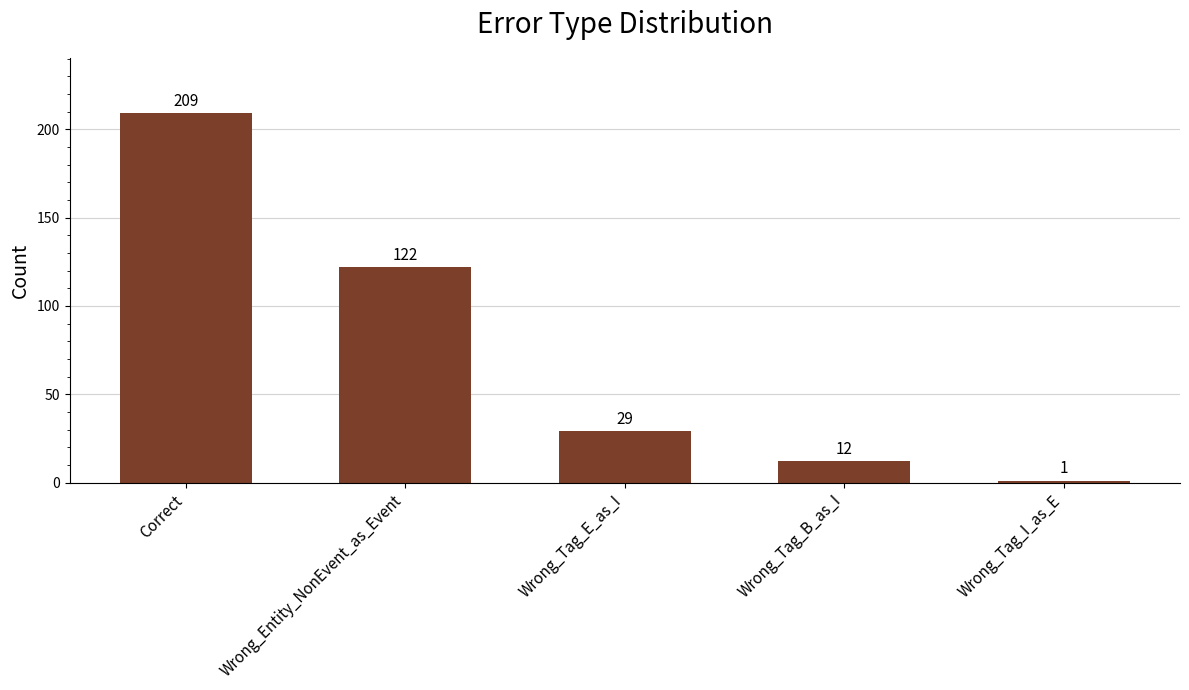

What is the difference between the maximum and second lowest values?

197